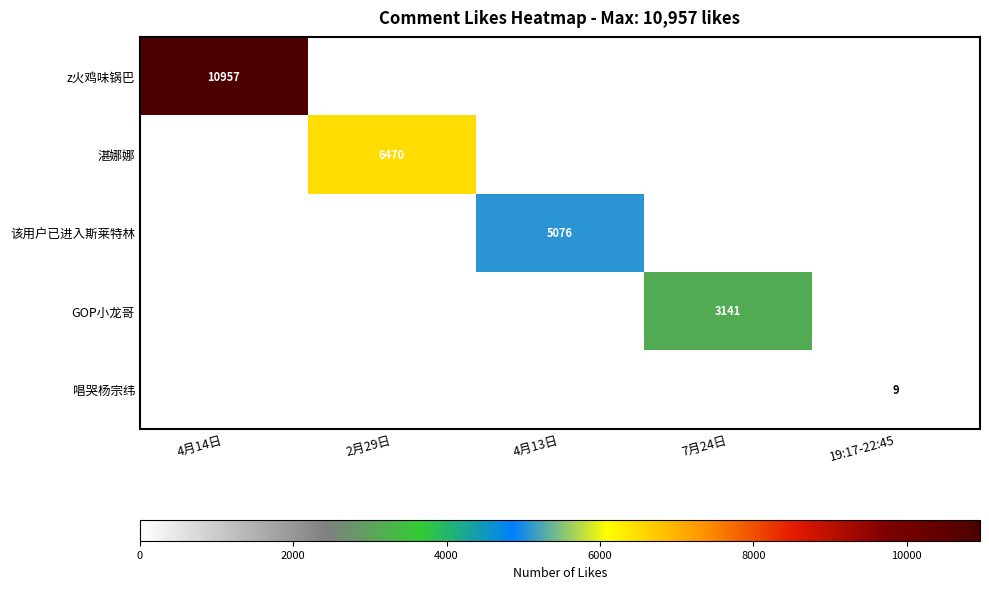

True or false: z火鸡味锅巴 has a value of 7567 at 4月14日.

False